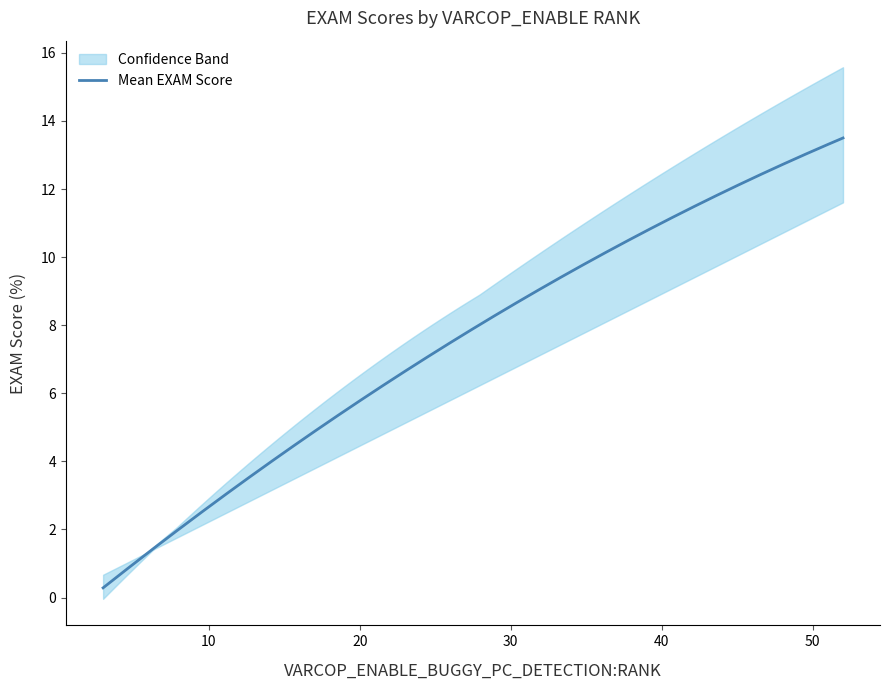

The value of VARCOP_ENABLE_BUGGY_PC_DETECTION:EXAM at ID_2 is 2.3. True or false?

False